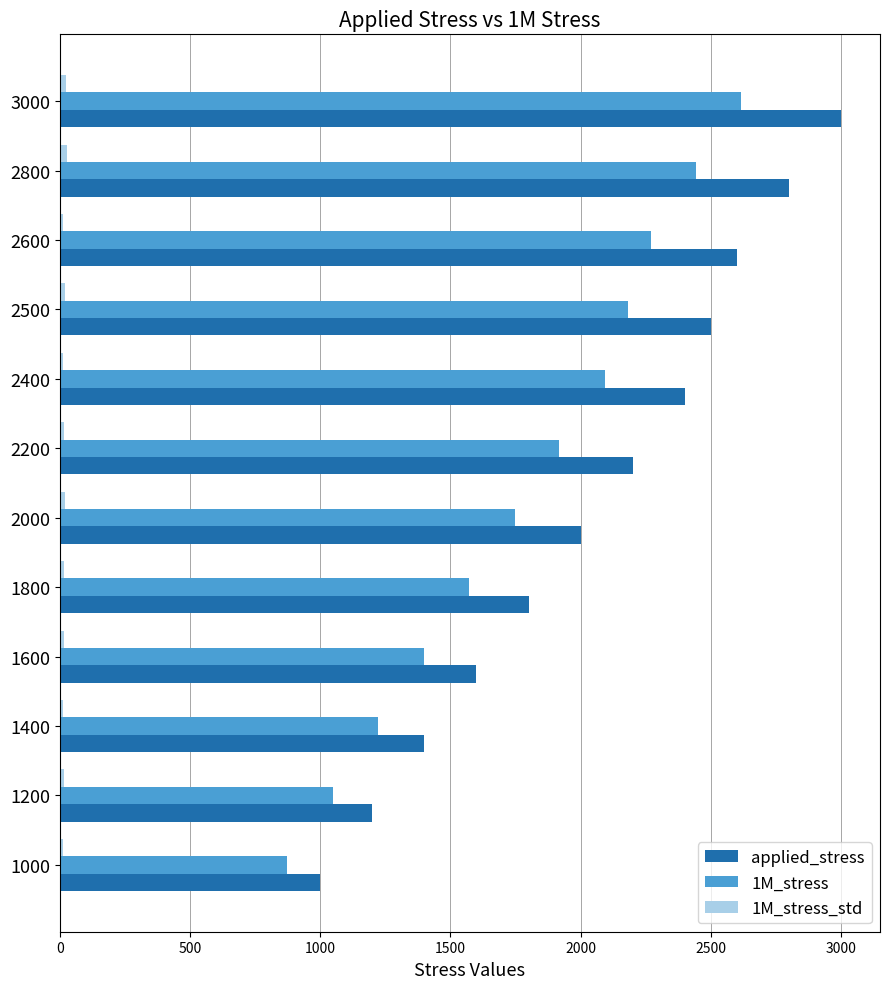

Which series changed the most between 1000 and 2200?

applied_stress